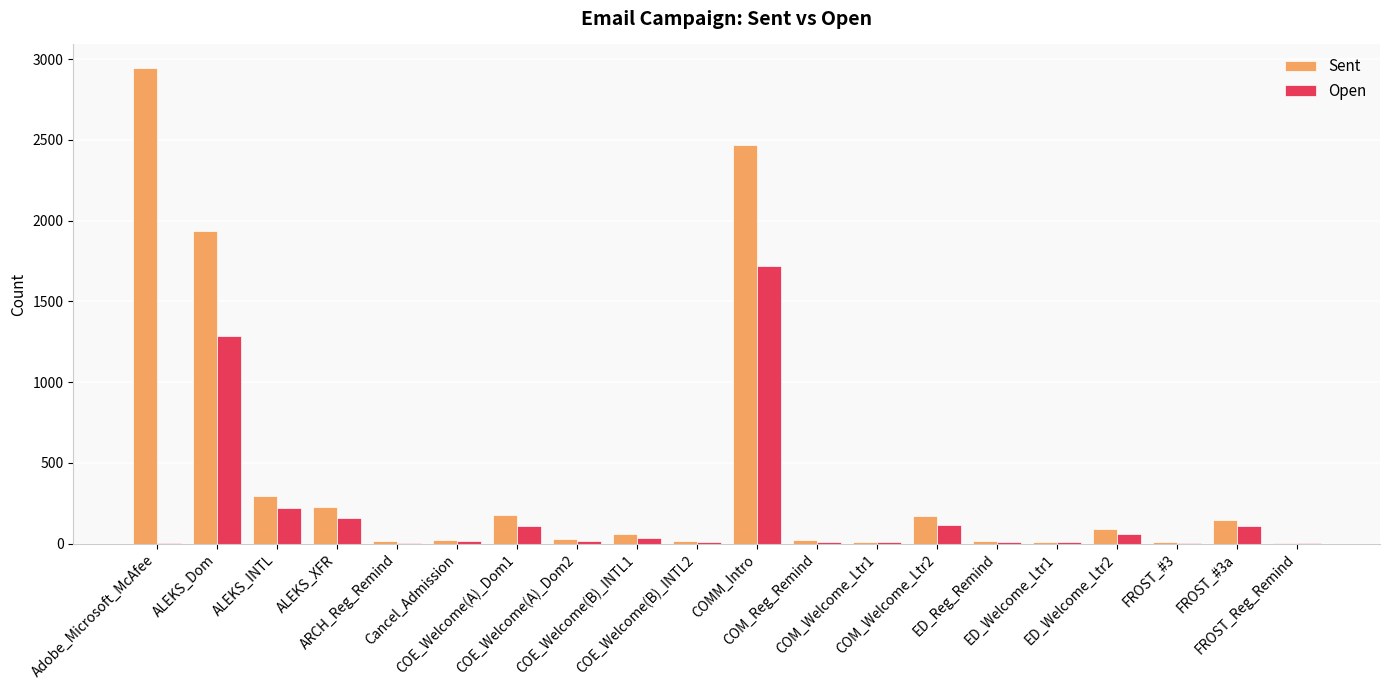

What is the maximum value shown in the chart?

2943